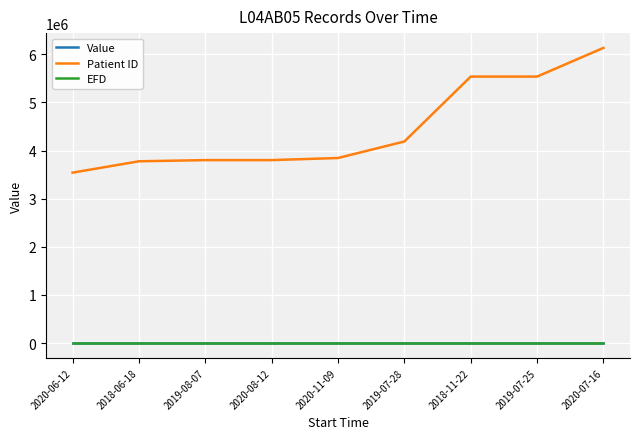

What is the maximum value shown in the chart?

6134704.0